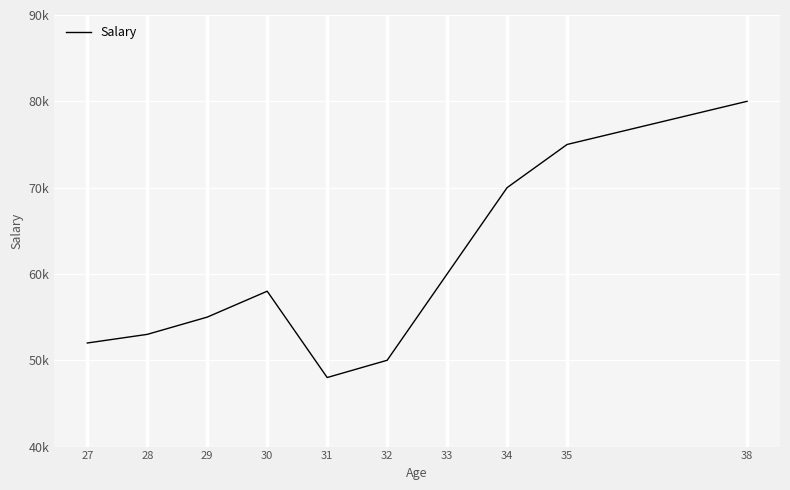

At which category does the chart reach its peak across all series?

38